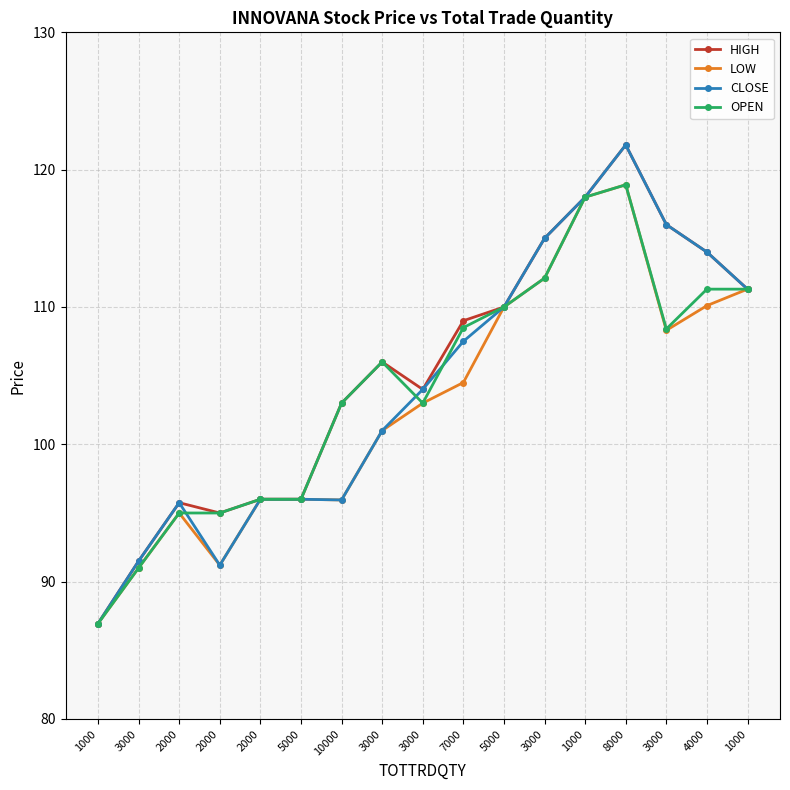

How many values in the LOW series are below 103?

8